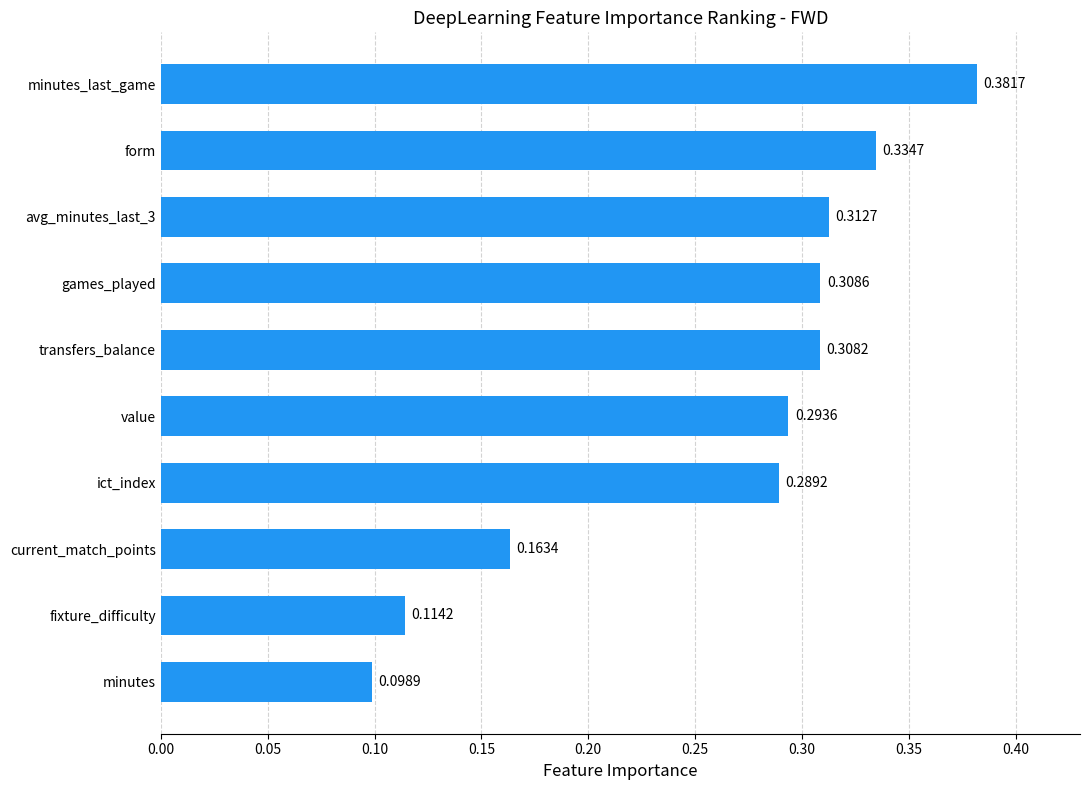

Which has a higher value, minutes_last_game or minutes?

minutes_last_game